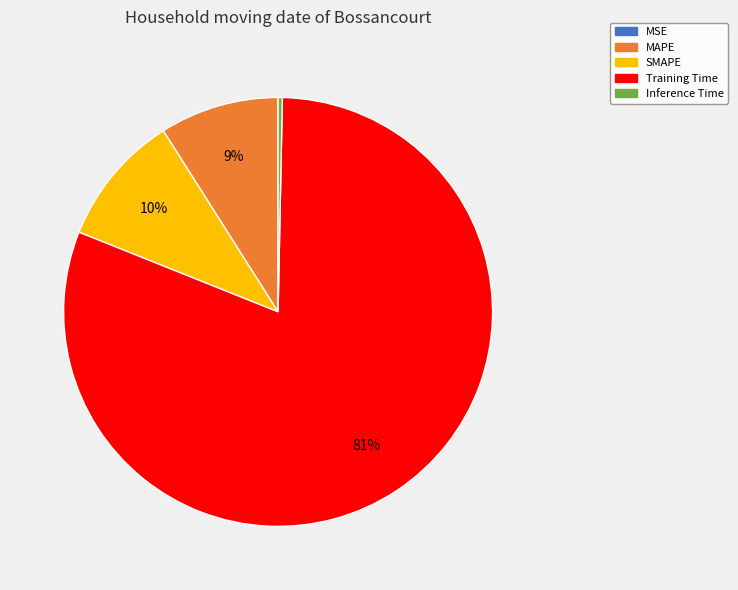

Which slice represents more than half of the pie?

Training Time